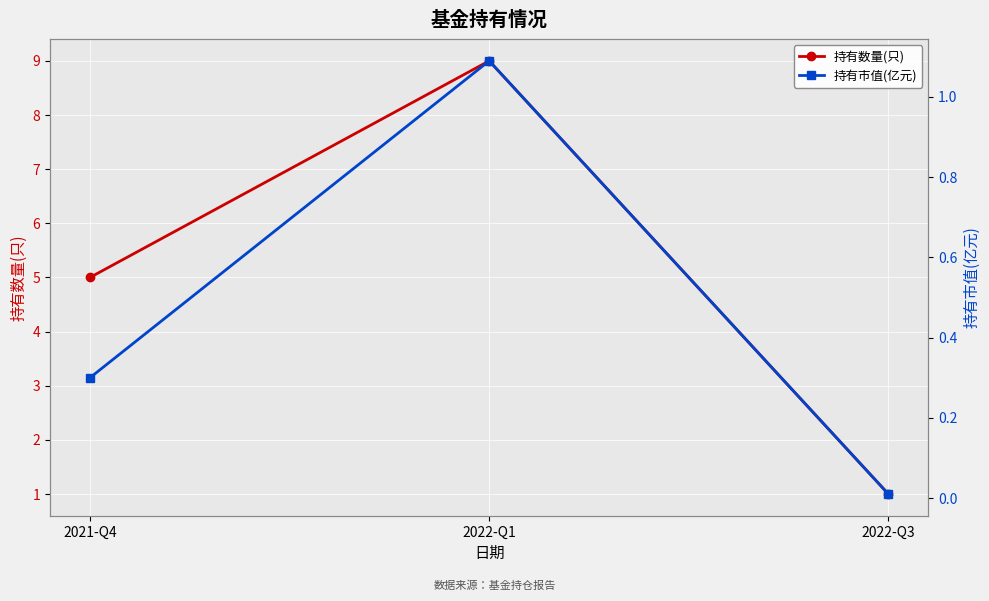

Which category has the highest value in the 持有数量(只) series?

2022-Q1